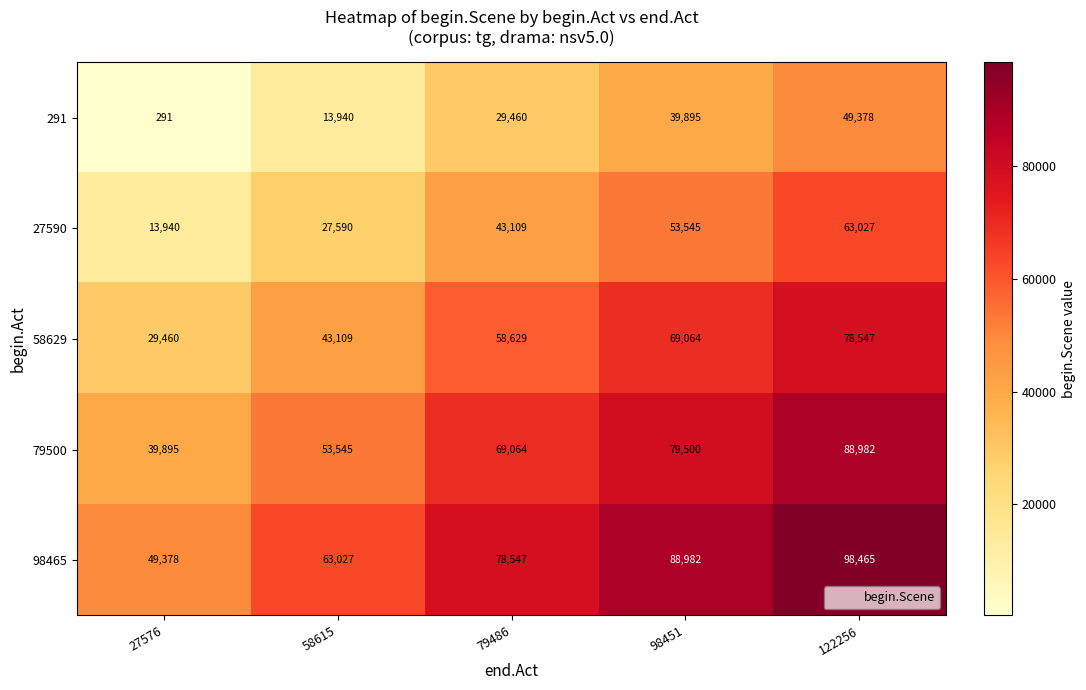

Reading left to right, what are all the values shown in this chart?

291: 27576=291	58615=13940	79486=29460	98451=39895	122256=49378
27590: 27576=13940	58615=27590	79486=43109	98451=53545	122256=63027
58629: 27576=29460	58615=43109	79486=58629	98451=69064	122256=78547
79500: 27576=39895	58615=53545	79486=69064	98451=79500	122256=88982
98465: 27576=49378	58615=63027	79486=78547	98451=88982	122256=98465